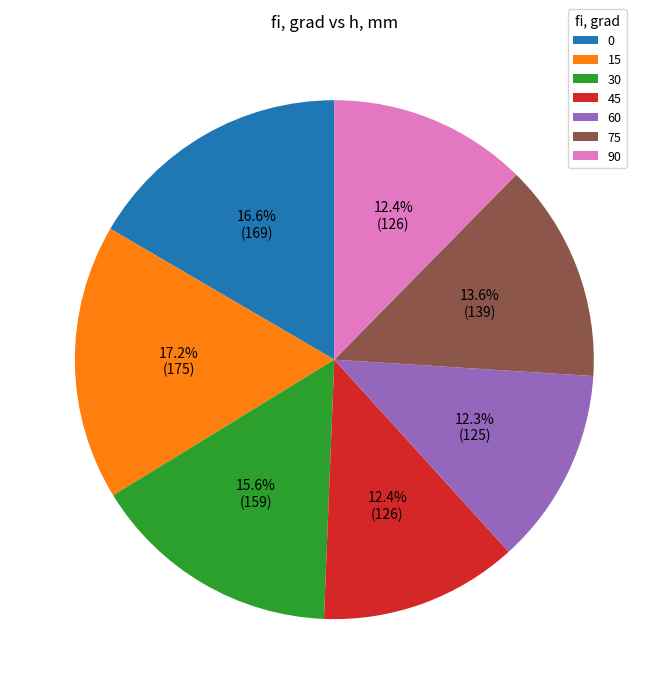

Is it true that 30 is 16% of the pie?

True